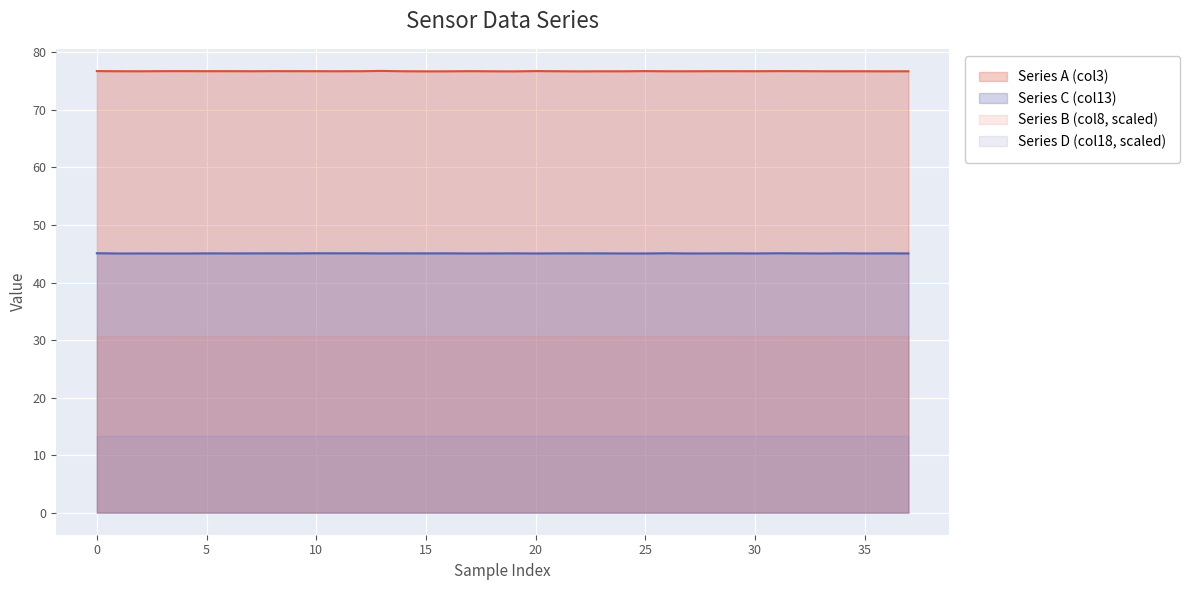

Rank the series by their average value, from highest to lowest.

Series A (col3), Series C (col13), Series B (col8, scaled), Series D (col18, scaled)